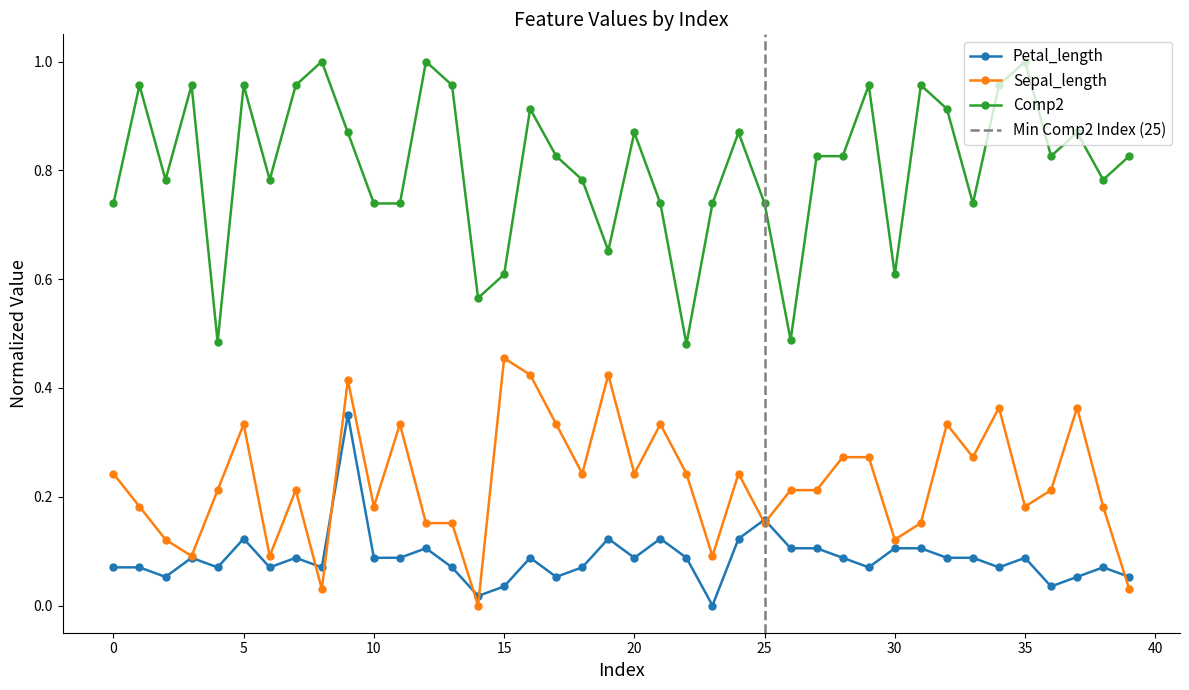

The Petal_length series shows 0.0 at 23. True or false?

True